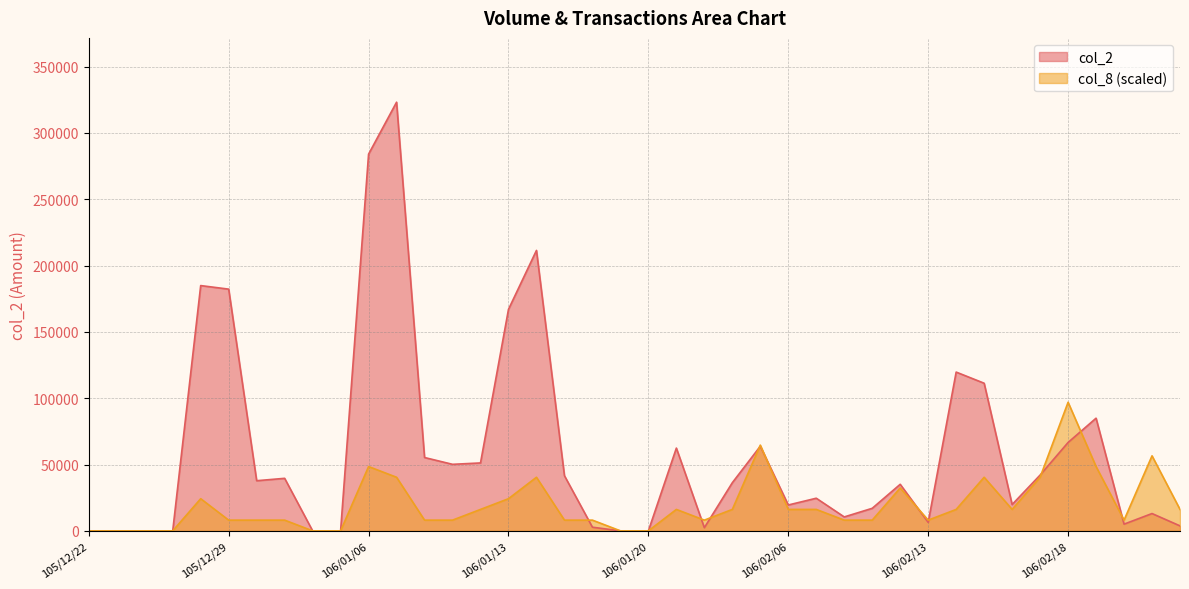

At which category is the sum across all series the highest?

106/01/09